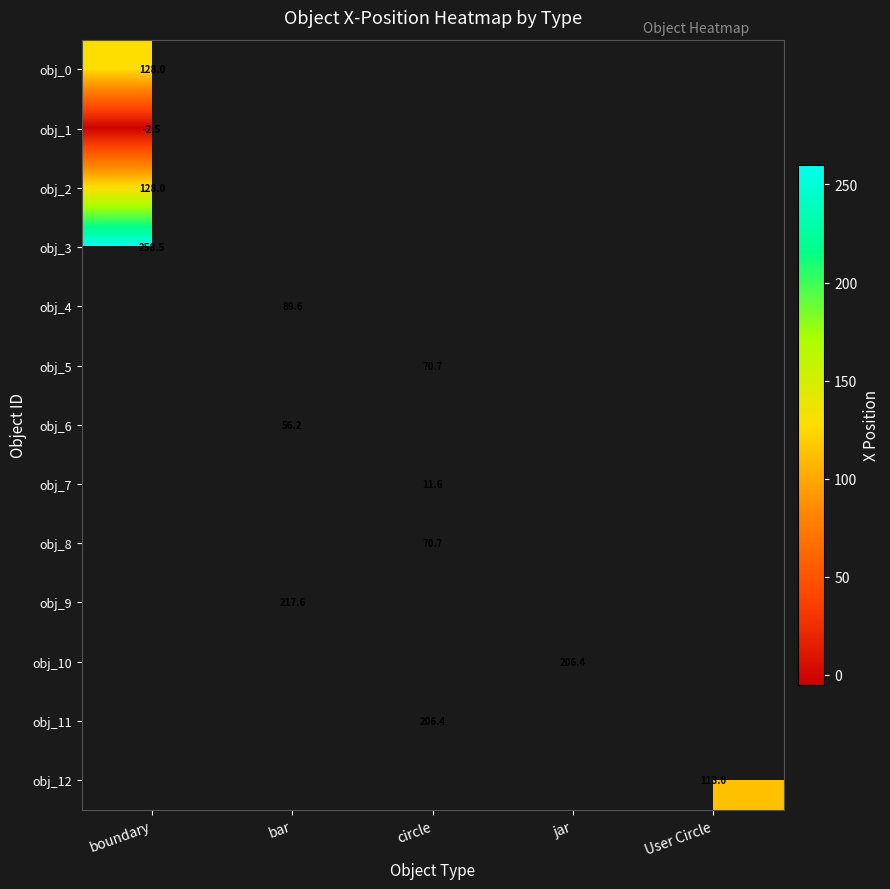

The obj_5 series shows 70.7 at circle. True or false?

True